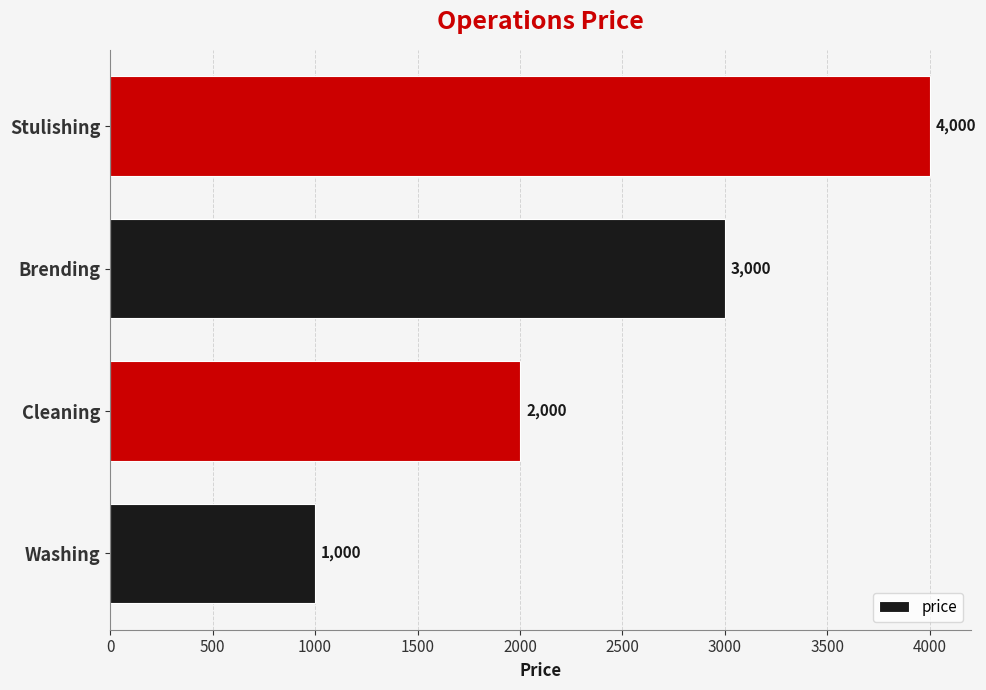

What is the sum of all values?

10000